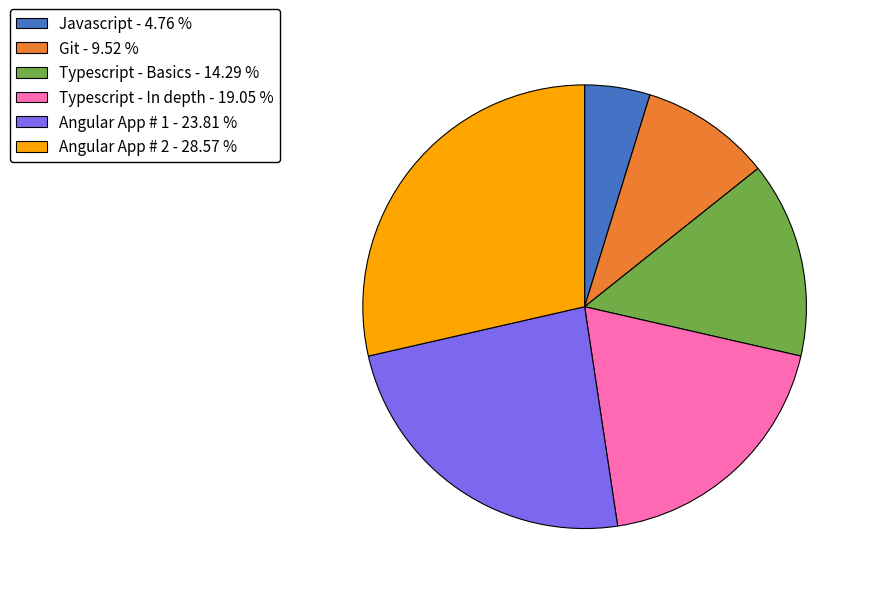

Is it true that Angular App # 1 is 33% of the pie?

False